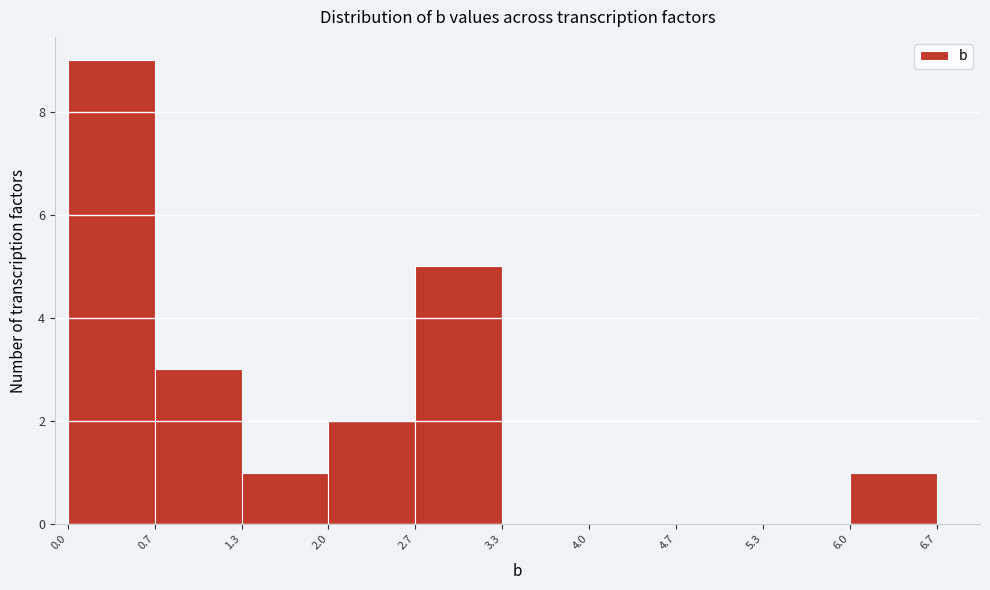

How tall is the bar that spans 0.7 to 1.3 on the x-axis? The values are not printed on the chart, so give them approximately, as read against the axis.

3